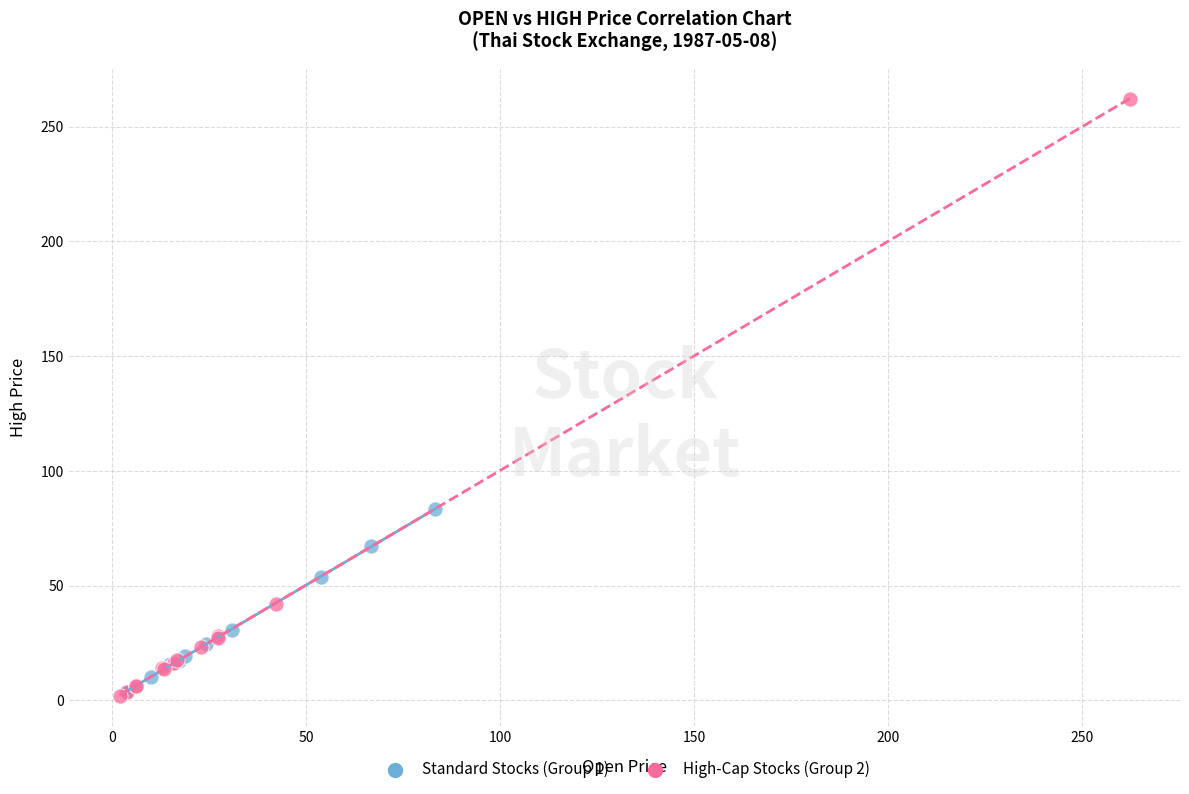

Which series reaches the maximum Y coordinate?

High-Cap Stocks (Group 2)